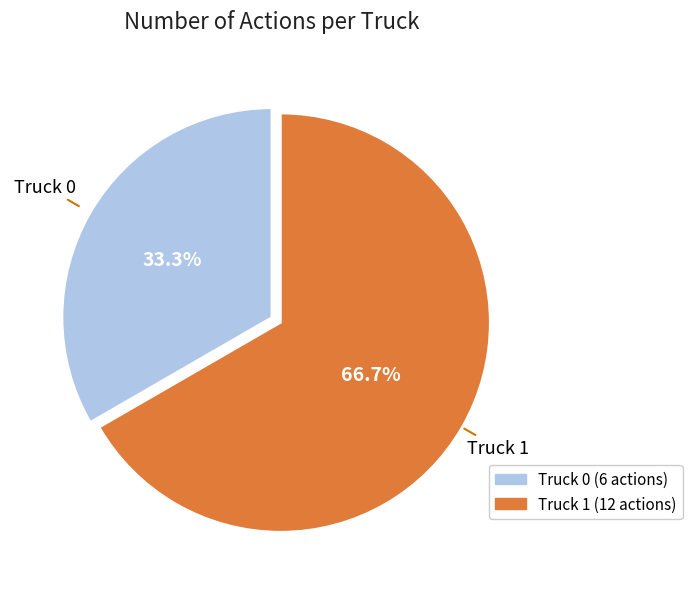

What portion of the pie excludes Truck 0?

66.7%